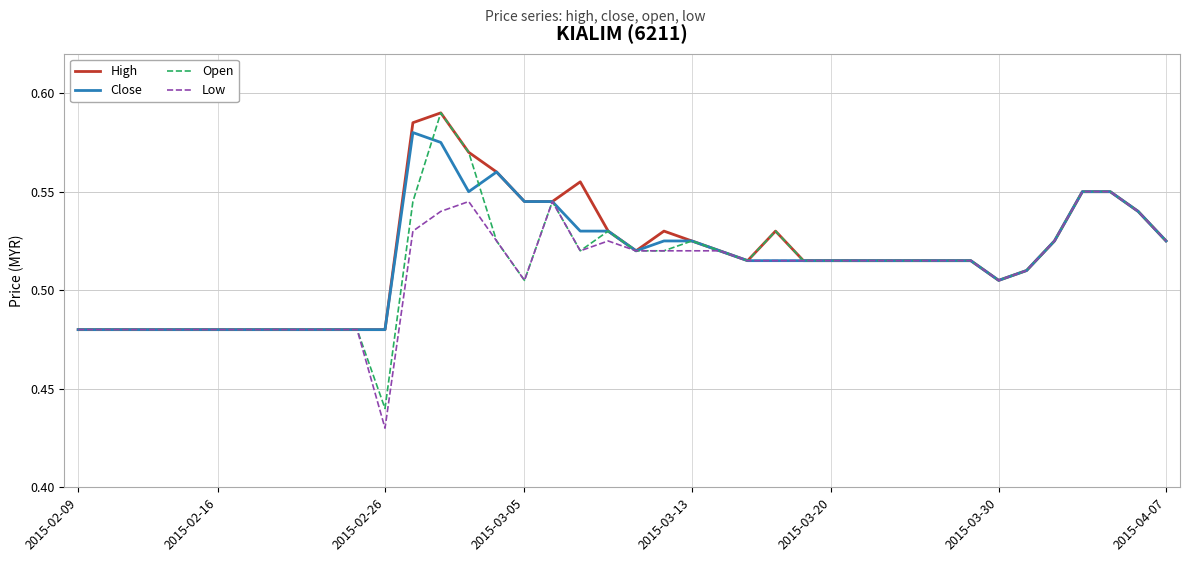

What are all the series names shown in the legend?

High, Close, Open, Low